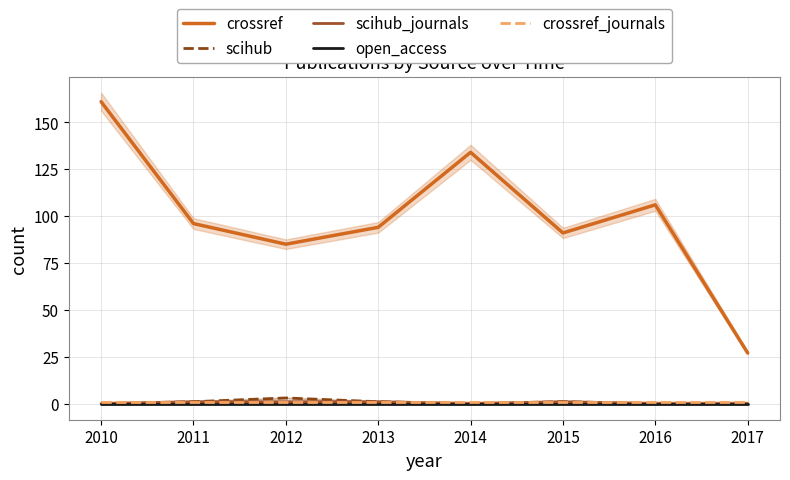

True or false: scihub_journals has more than 2 interior local peaks.

False